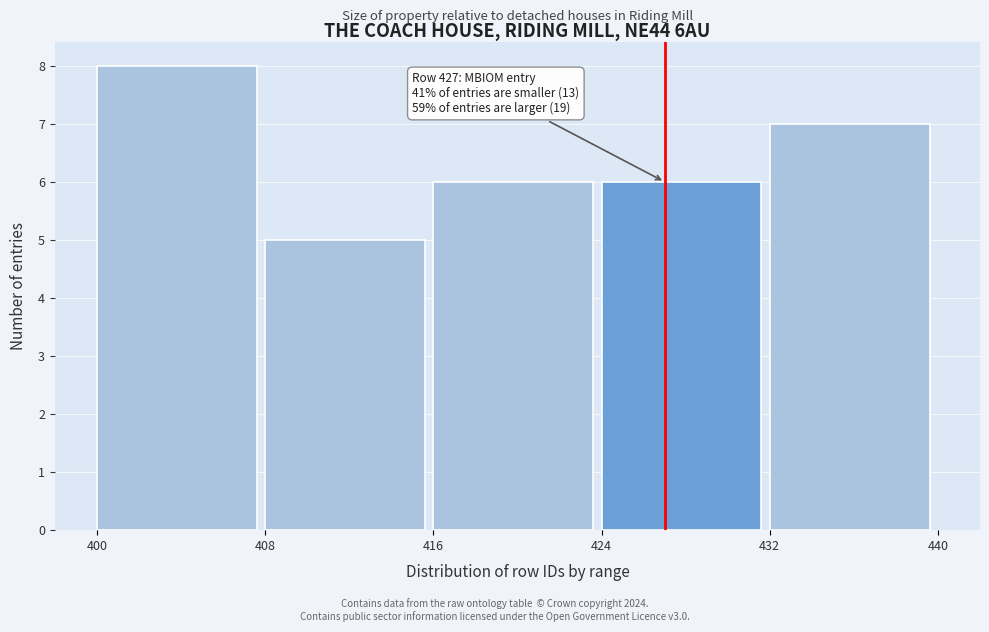

Over which range of the x-axis is the bar tallest?

400 to 408